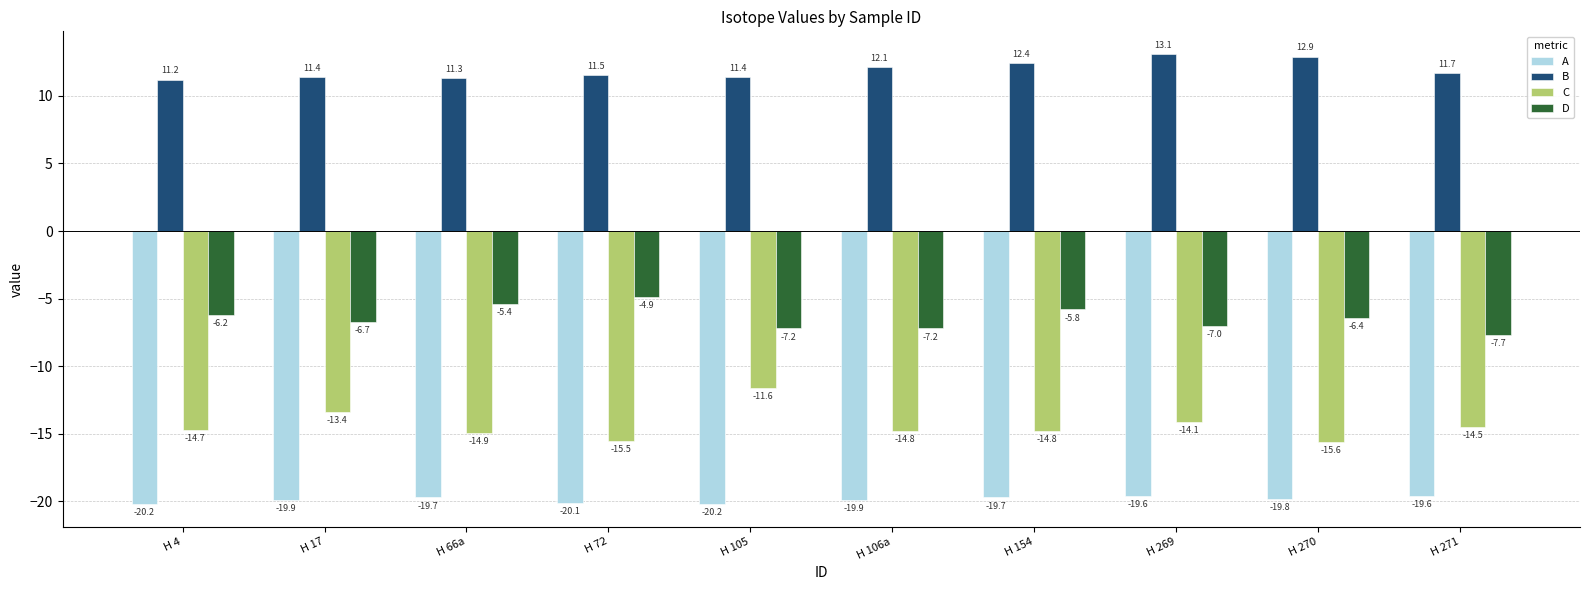

Which series has the largest total across all categories?

B